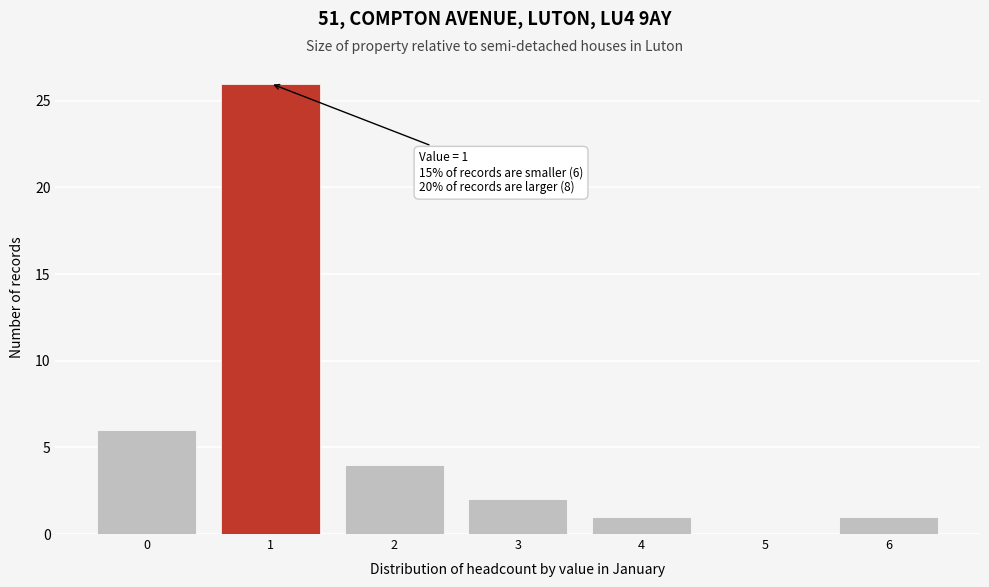

Which range on the x-axis has the tallest bar?

0.5 to 1.5